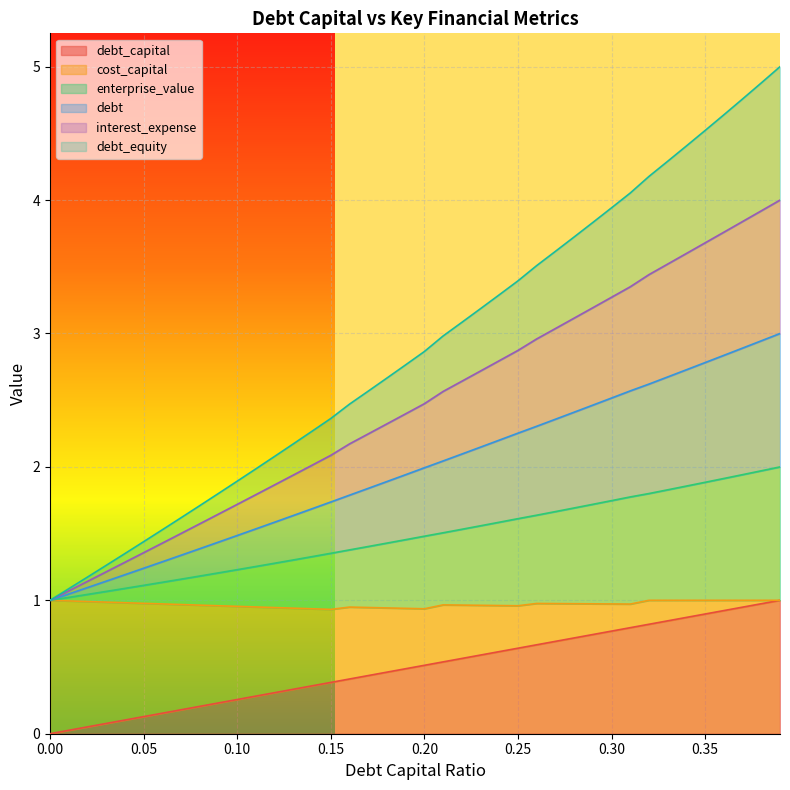

What is the label of the 34th point from the left?

0.33